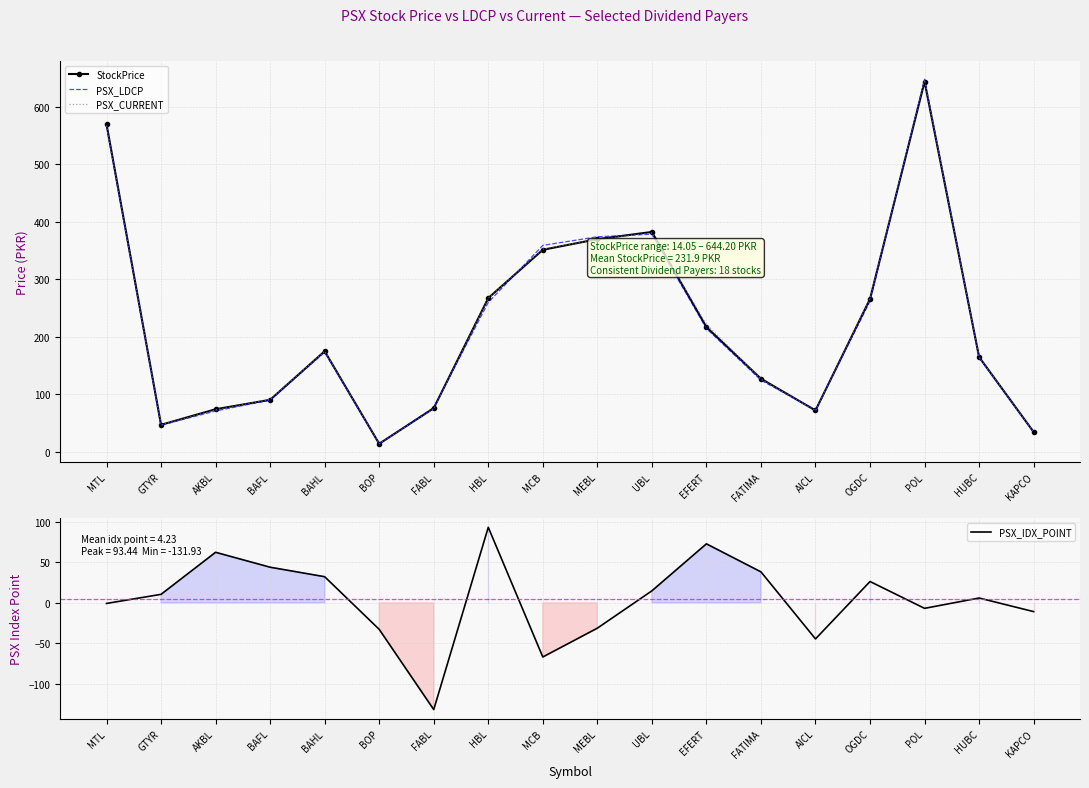

Where do StockPrice and PSX_CURRENT first cross each other?

AKBL and BAFL